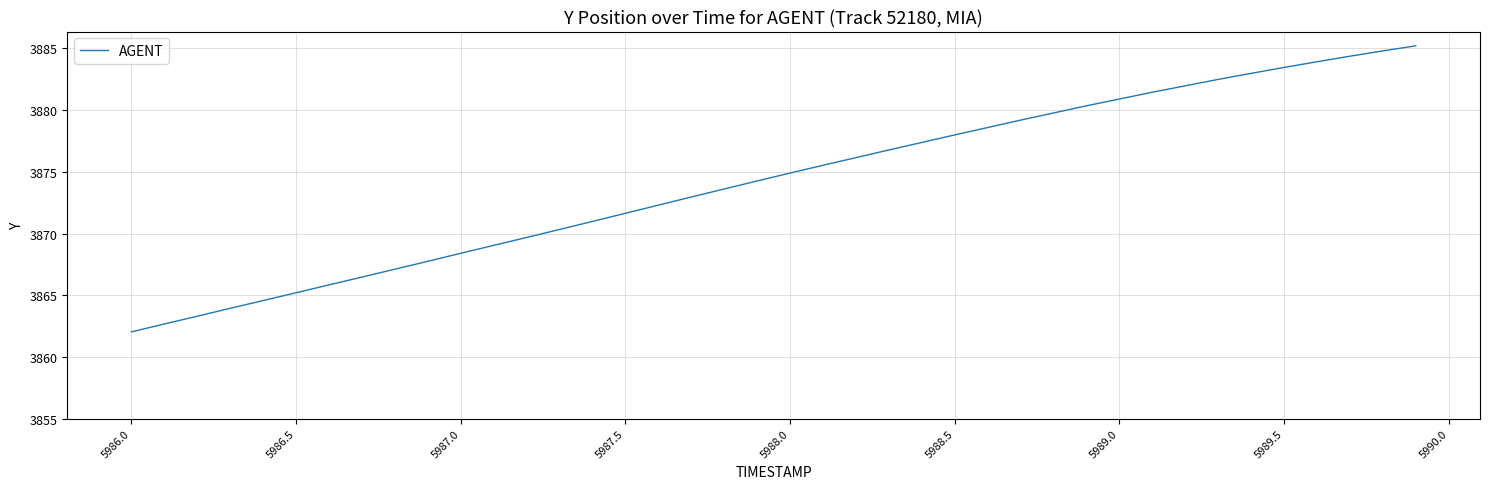

True or false: the data has more than 0 interior local peaks.

False